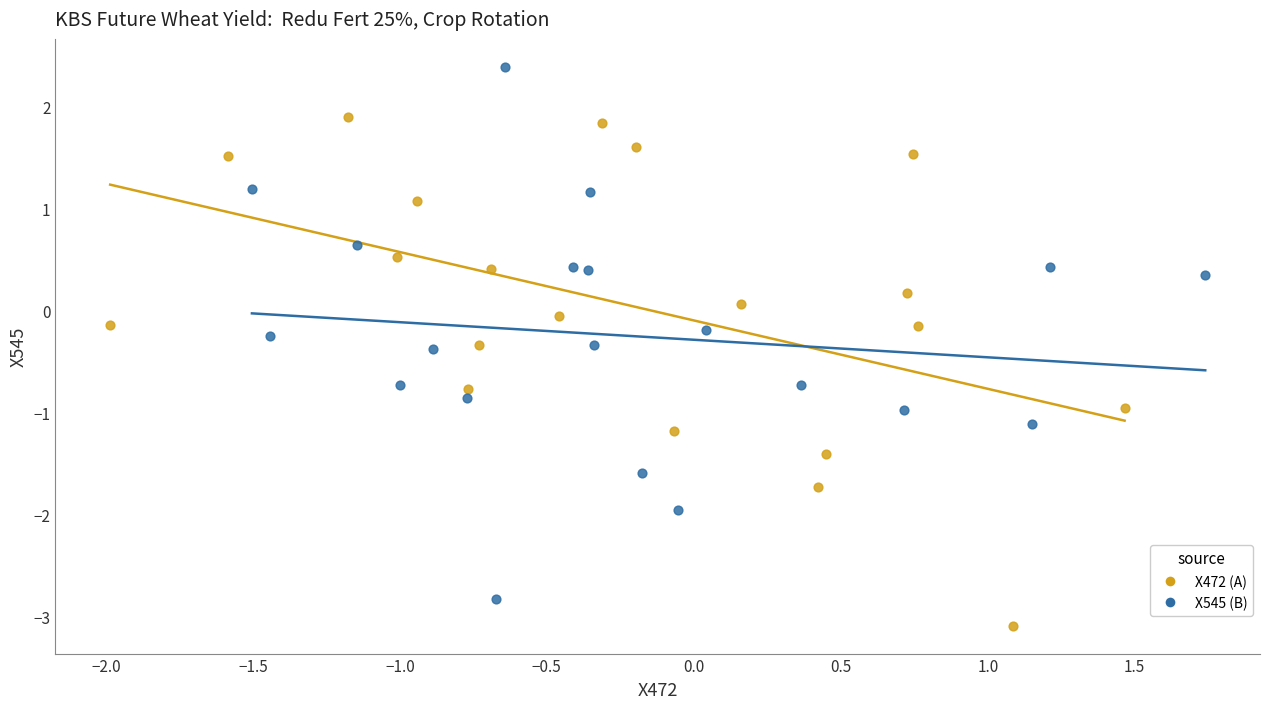

Which series reaches the minimum Y coordinate?

X472 (A)